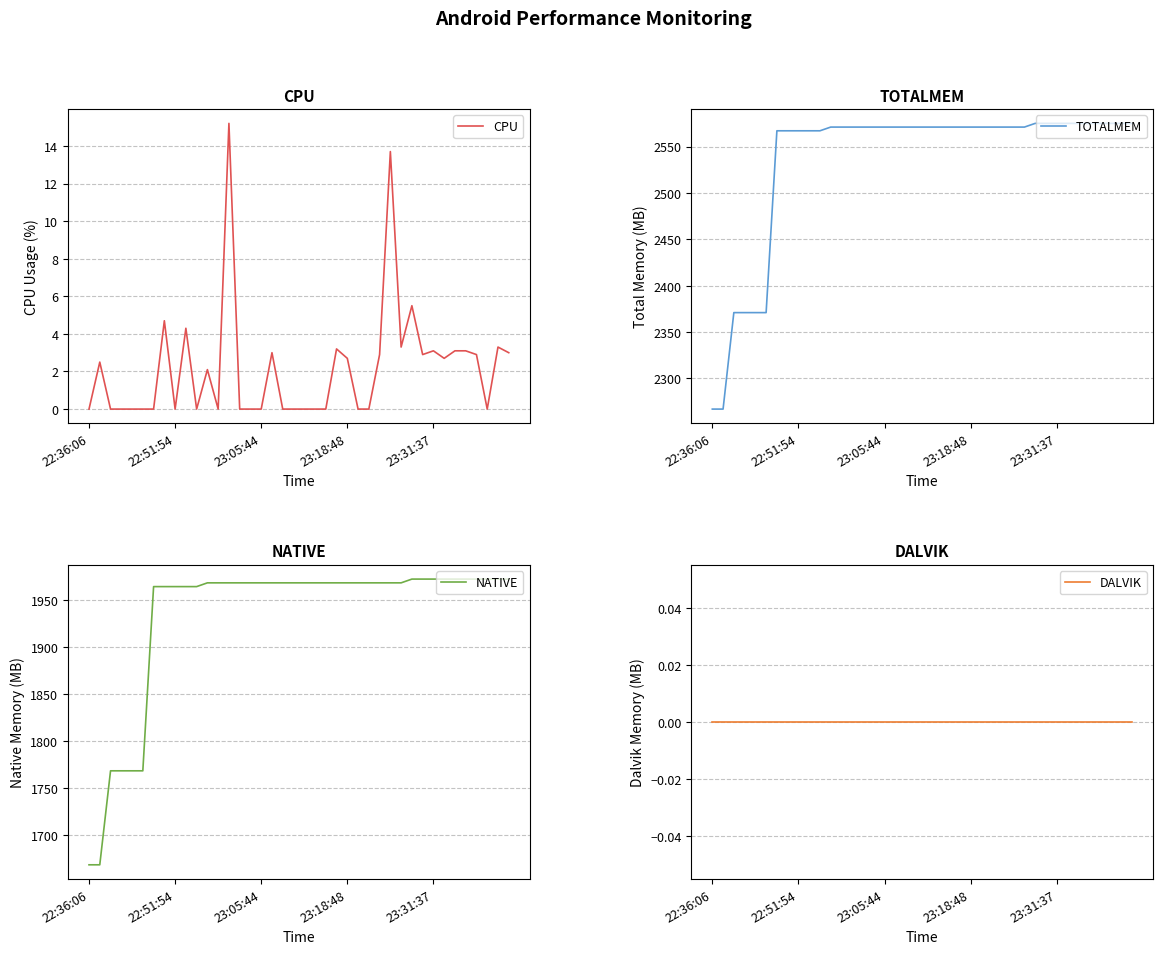

Reading left to right, list all the values displayed in this chart.

CPU: 0.0	2.5	0.0	0.0	0.0	0.0	0.0	4.7	0.0	4.3	0.0	2.1	0.0	15.2	0.0	0.0	0.0	3.0	0.0	0.0	0.0	0.0	0.0	3.2	2.7	0.0	0.0	2.9	13.7	3.3	5.5	2.9	3.1	2.7	3.1	3.1	2.9	0.0	3.3	3.0
TOTALMEM: 2267.0	2267.0	2371.0	2371.0	2371.0	2371.0	2567.0	2567.0	2567.0	2567.0	2567.0	2571.0	2571.0	2571.0	2571.0	2571.0	2571.0	2571.0	2571.0	2571.0	2571.0	2571.0	2571.0	2571.0	2571.0	2571.0	2571.0	2571.0	2571.0	2571.0	2575.0	2575.0	2575.0	2575.0	2575.0	2575.0	2575.0	2575.0	2575.0	2575.0
NATIVE: 1668.0	1668.0	1768.0	1768.0	1768.0	1768.0	1964.0	1964.0	1964.0	1964.0	1964.0	1968.0	1968.0	1968.0	1968.0	1968.0	1968.0	1968.0	1968.0	1968.0	1968.0	1968.0	1968.0	1968.0	1968.0	1968.0	1968.0	1968.0	1968.0	1968.0	1972.0	1972.0	1972.0	1972.0	1972.0	1972.0	1972.0	1972.0	1972.0	1972.0
DALVIK: 0.0	0.0	0.0	0.0	0.0	0.0	0.0	0.0	0.0	0.0	0.0	0.0	0.0	0.0	0.0	0.0	0.0	0.0	0.0	0.0	0.0	0.0	0.0	0.0	0.0	0.0	0.0	0.0	0.0	0.0	0.0	0.0	0.0	0.0	0.0	0.0	0.0	0.0	0.0	0.0